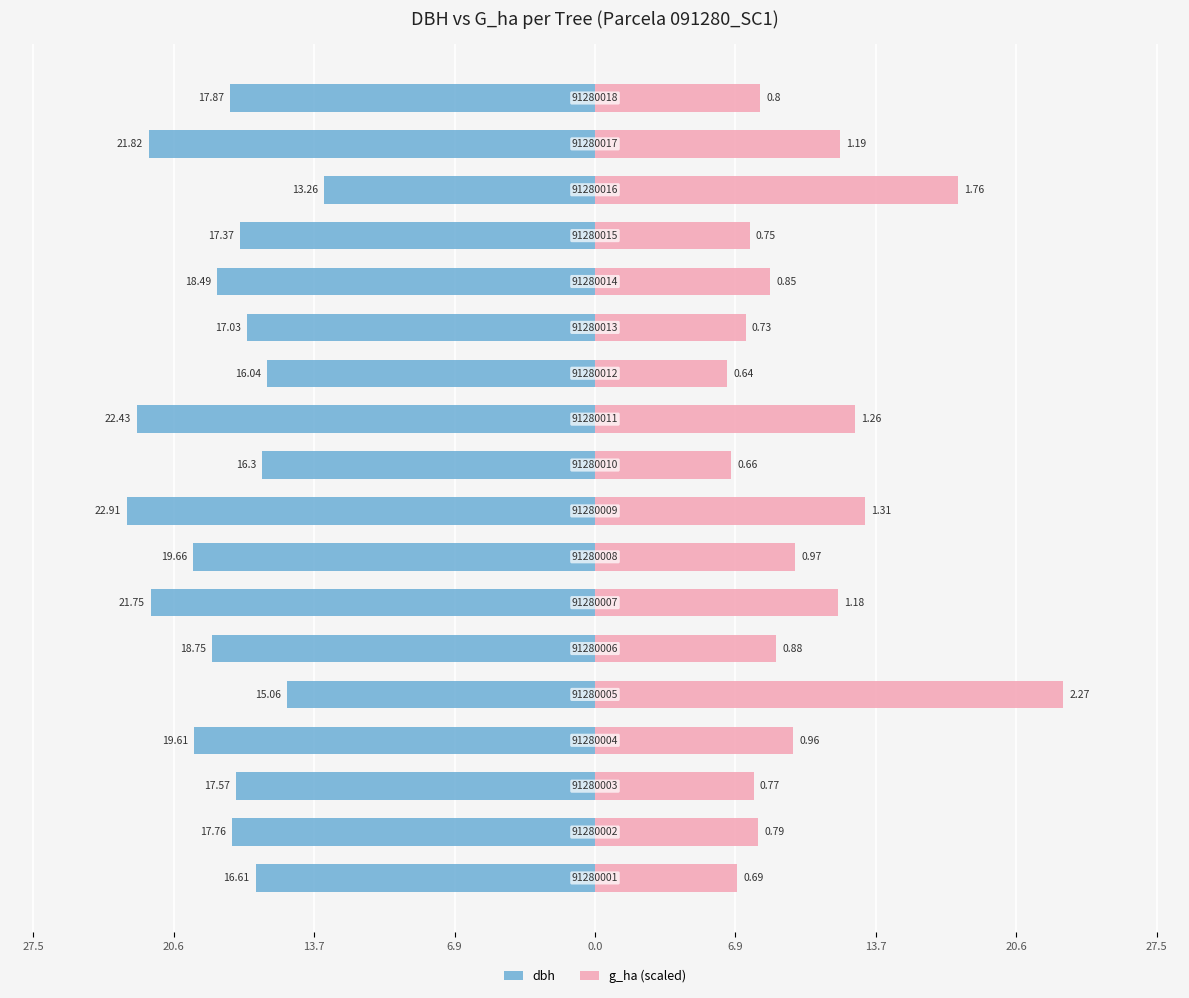

What are all the series names shown in the legend?

dbh, g_ha (scaled)